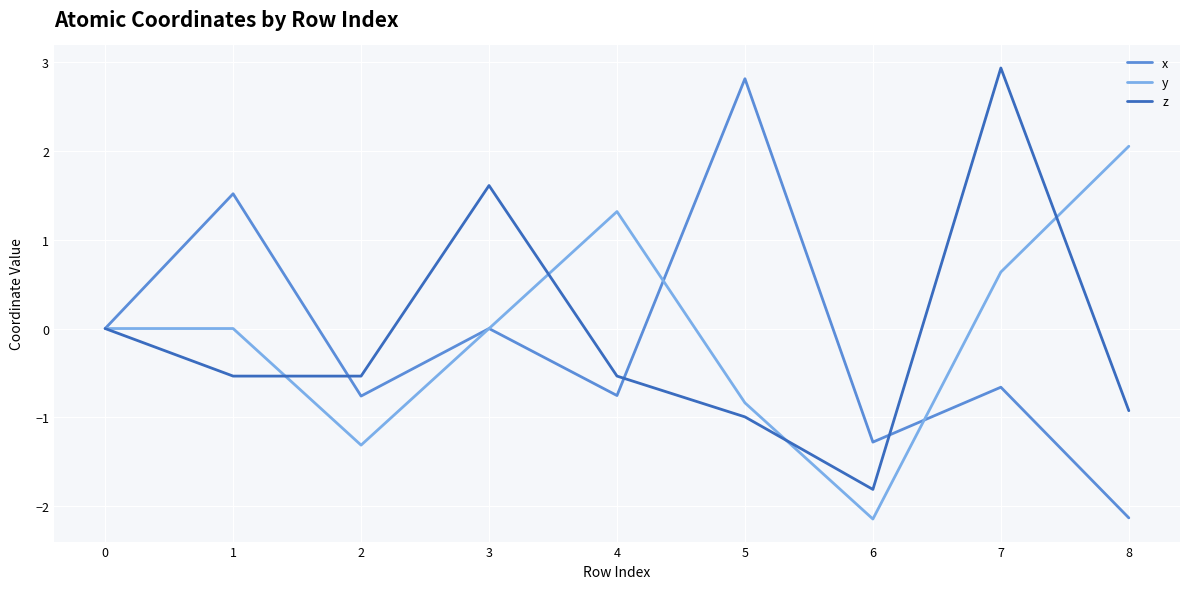

What value does the z series have at 7?

2.9